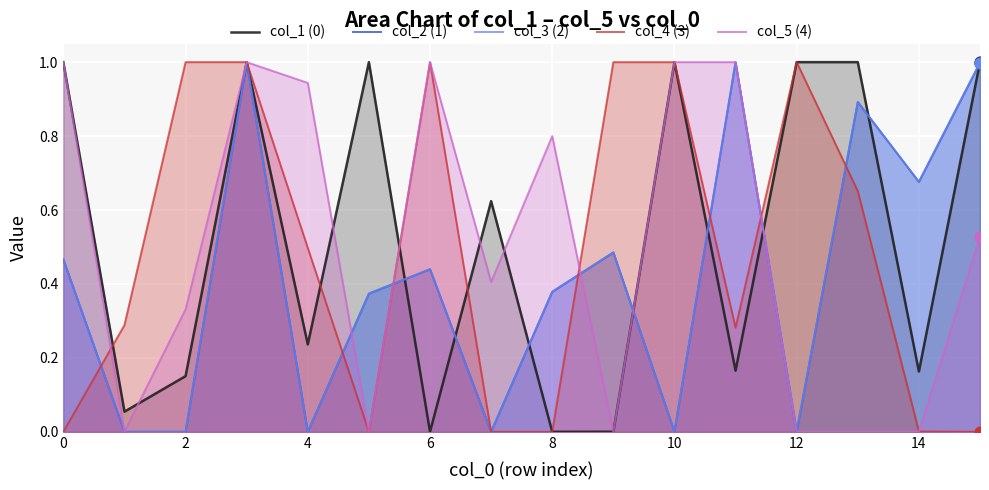

What is the total value across all series at 11?

3.4